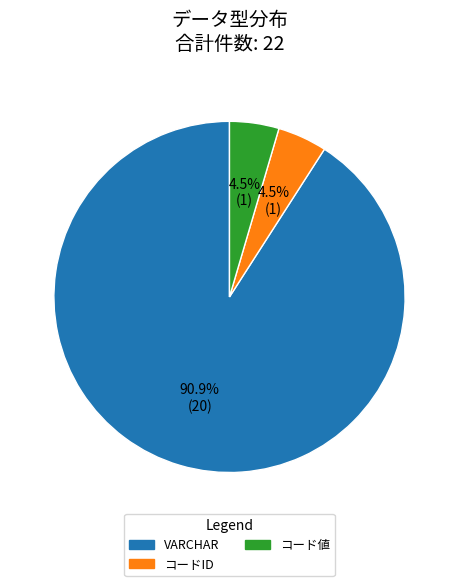

What is the largest slice in the pie chart?

VARCHAR